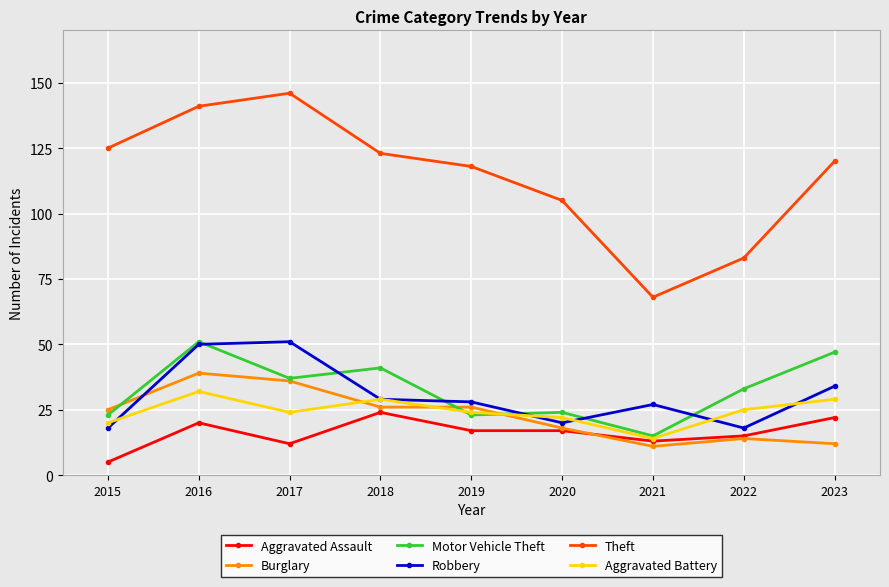

Where do Robbery and Burglary first cross each other?

2015 and 2016